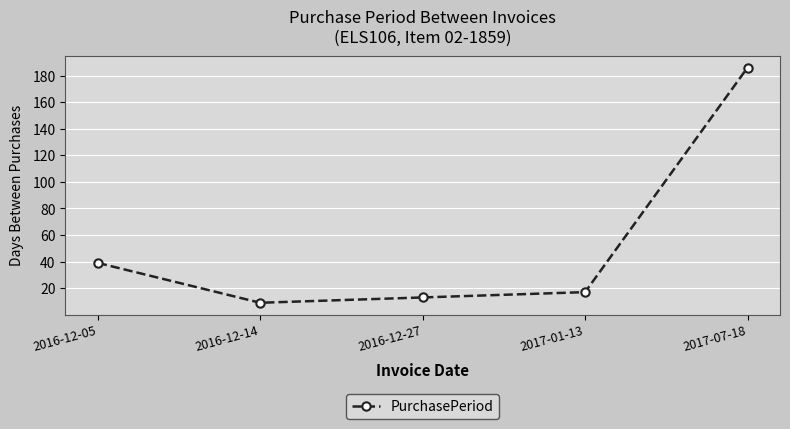

Does the chart have visible grid lines?

Yes